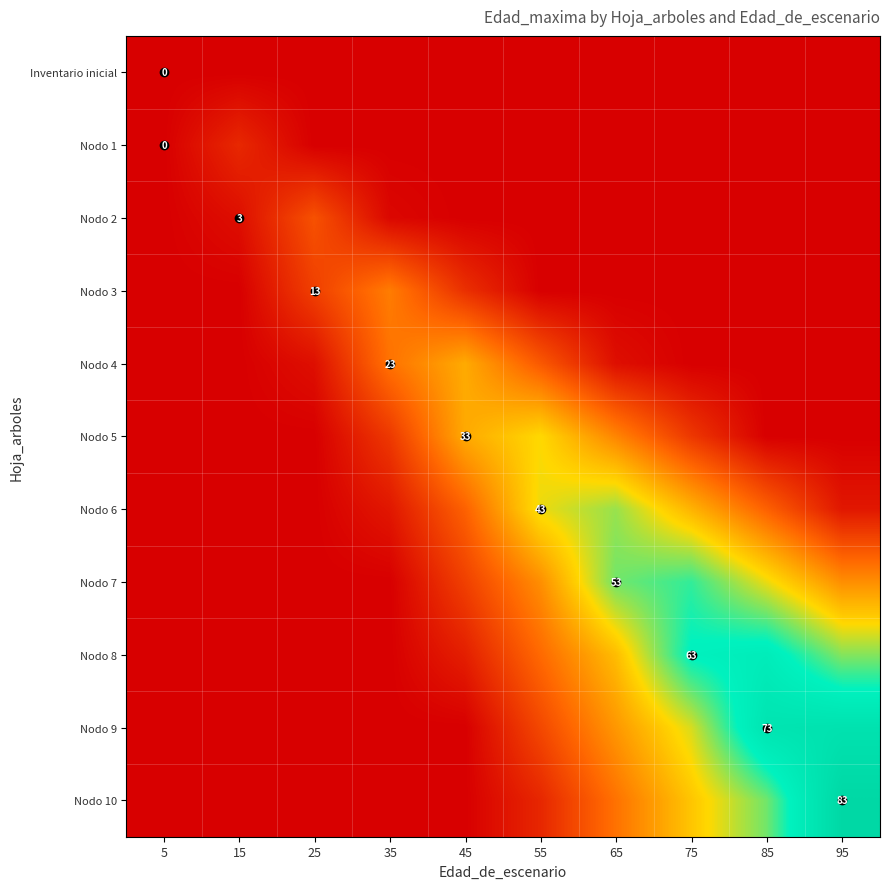

At which category is the sum across all series the highest?

85